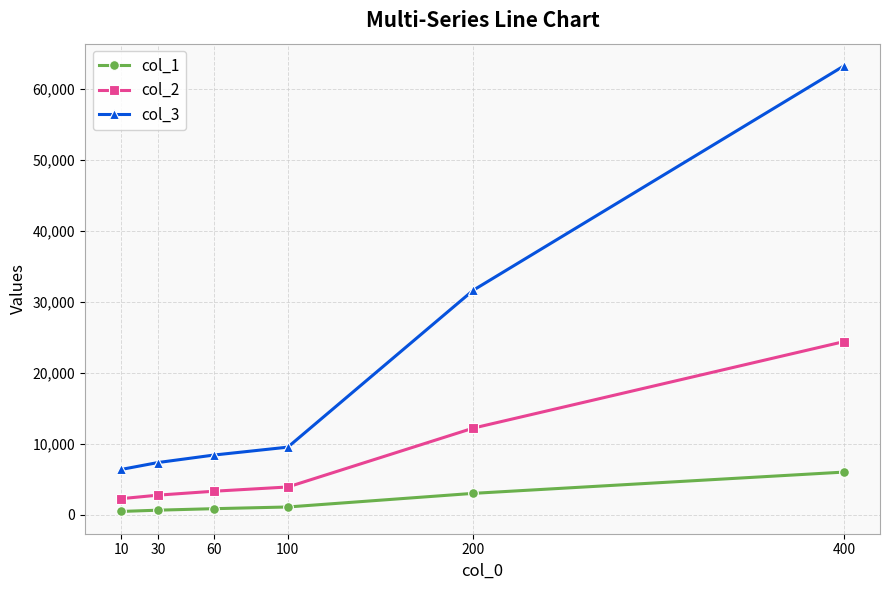

Is the value of col_1 at 100 greater than the value of col_3 at 400?

No